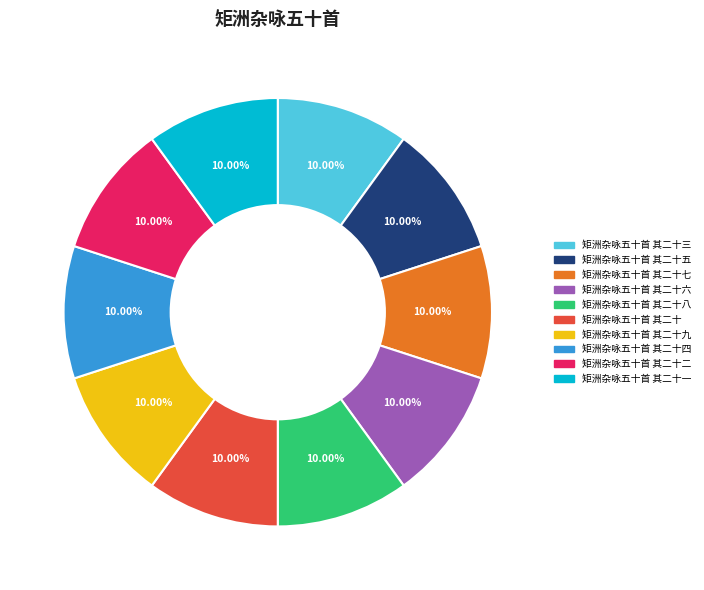

Count the number of slices in the pie.

10